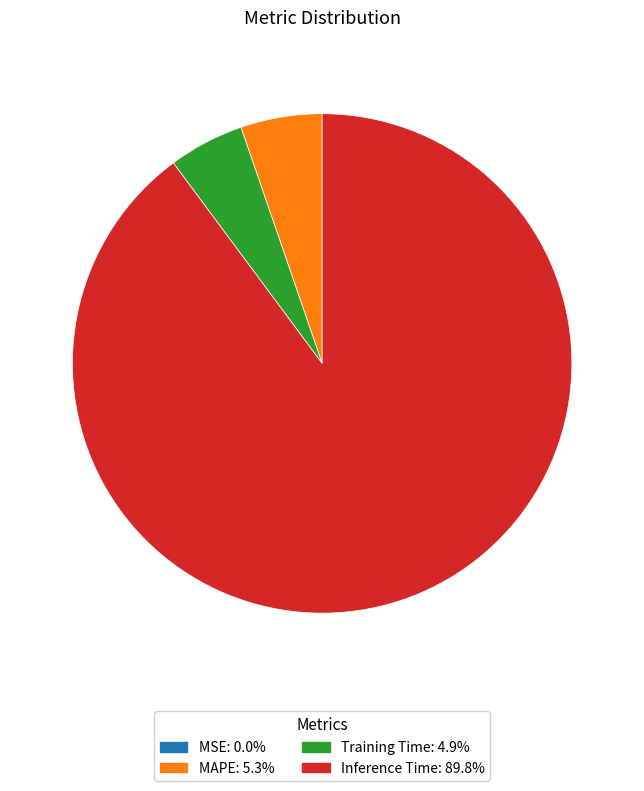

Which slice is the largest?

Inference Time